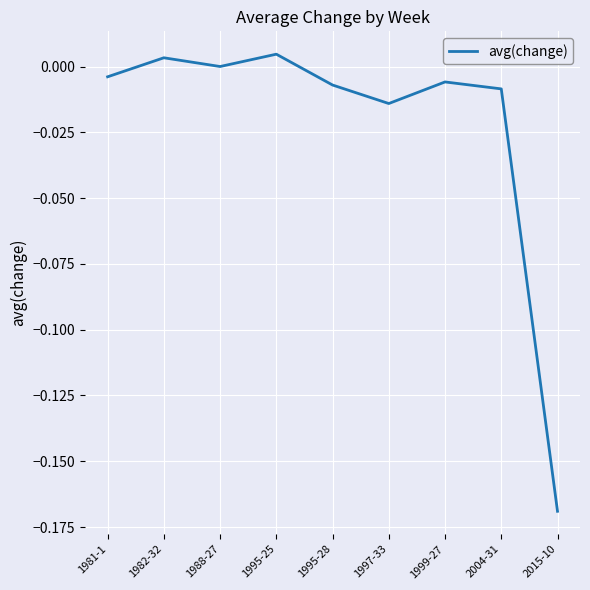

The chart shows a value of 0.0 at 1982-32. True or false?

True